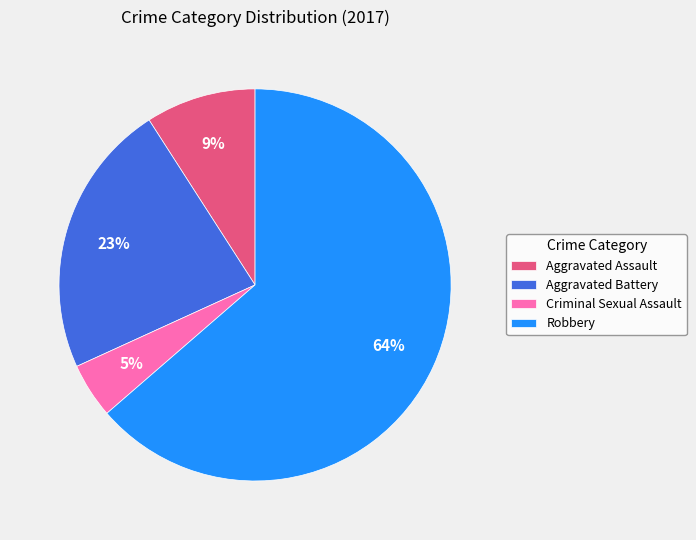

What percentage is the Aggravated Battery slice, to the nearest percent?

23%